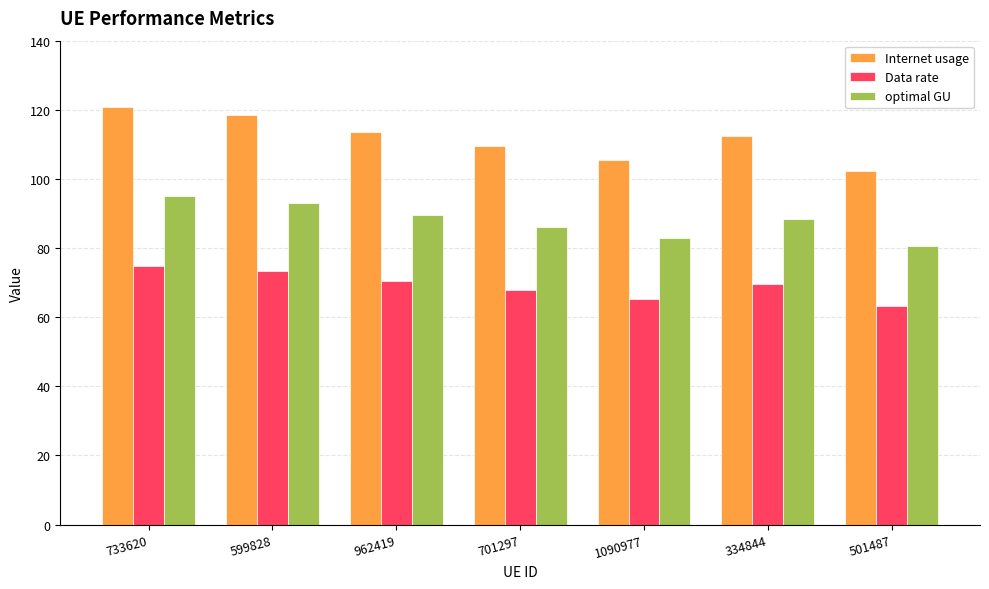

Reading left to right, extract all data points from this chart.

Internet usage: 733620=120.9	599828=118.4	962419=113.7	701297=109.5	1090977=105.5	334844=112.5	501487=102.3
Data rate: 733620=74.9	599828=73.3	962419=70.4	701297=67.8	1090977=65.3	334844=69.7	501487=63.4
optimal GU: 733620=95.2	599828=93.1	962419=89.4	701297=86.2	1090977=83.0	334844=88.5	501487=80.5